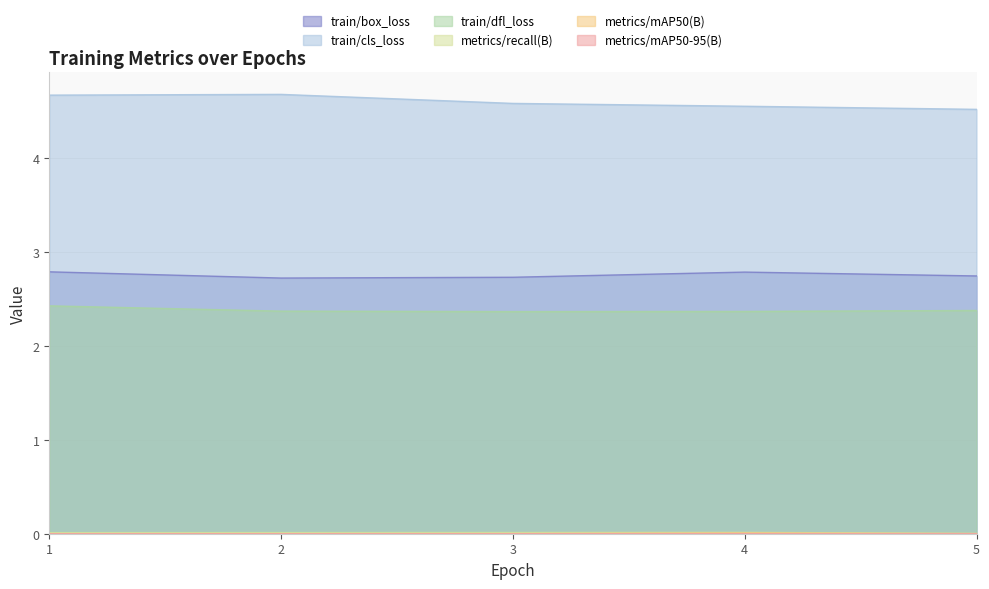

At which category is the sum across all series the highest?

1